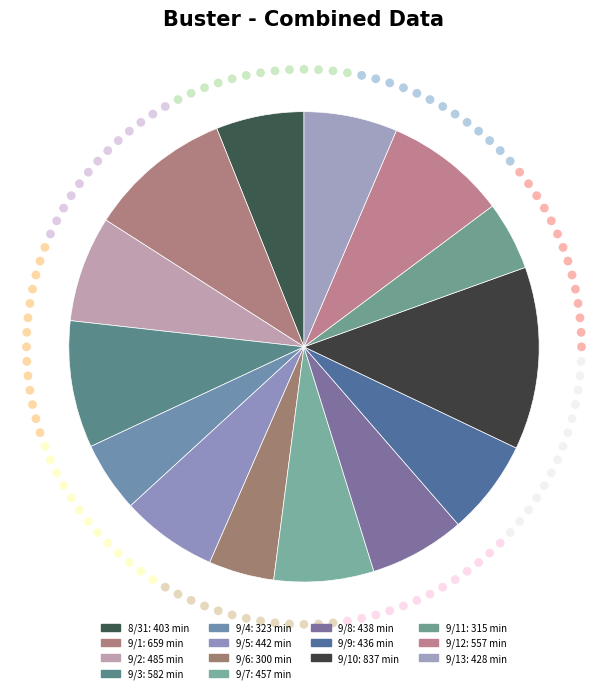

How many segments does this pie chart have?

14